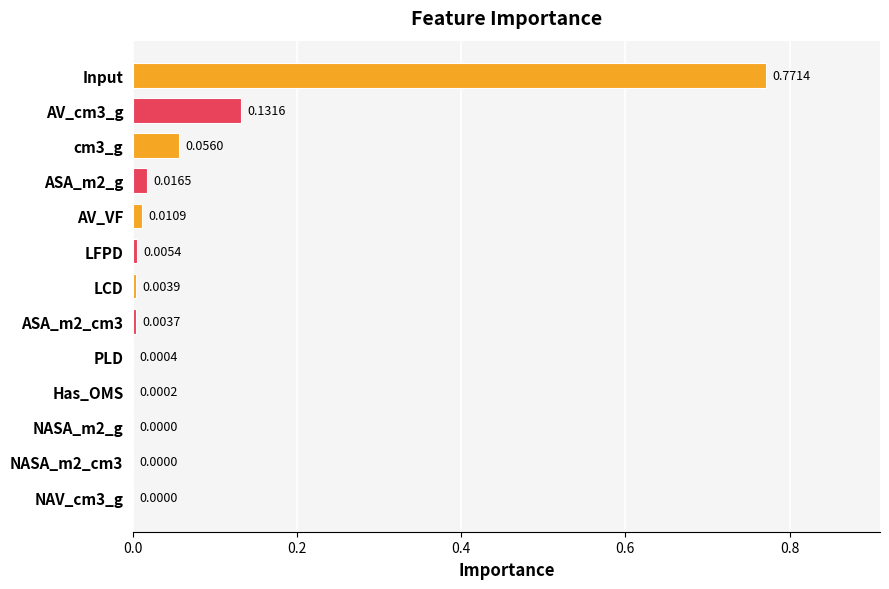

At which category does the chart reach its peak across all series?

Input